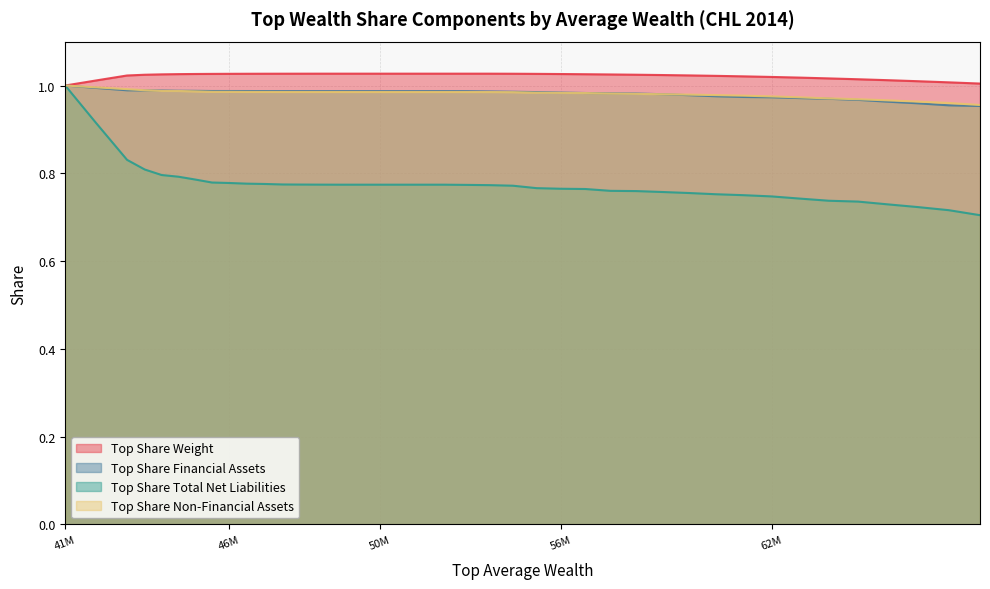

What is the value of the topsh_nfi_ass point at the 5th from the left?

1.0